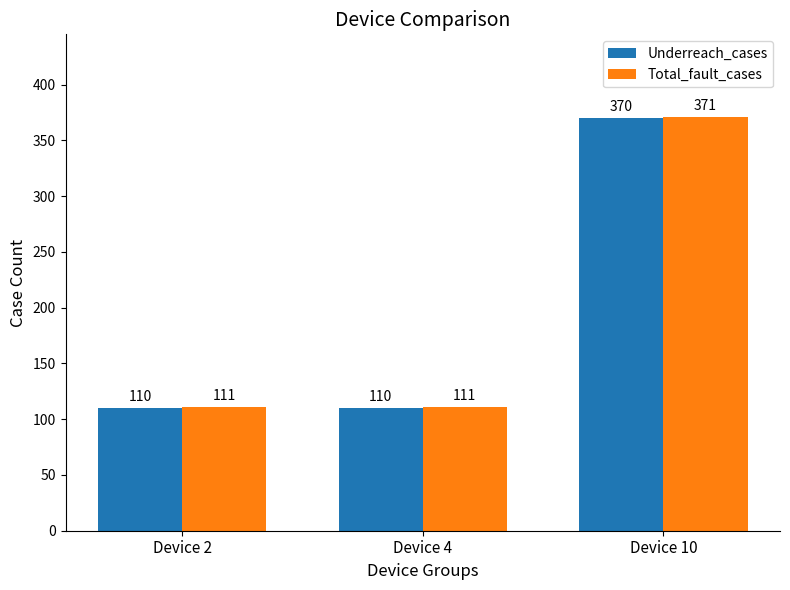

What is the difference between the maximum and minimum values in the Underreach_cases series?

260